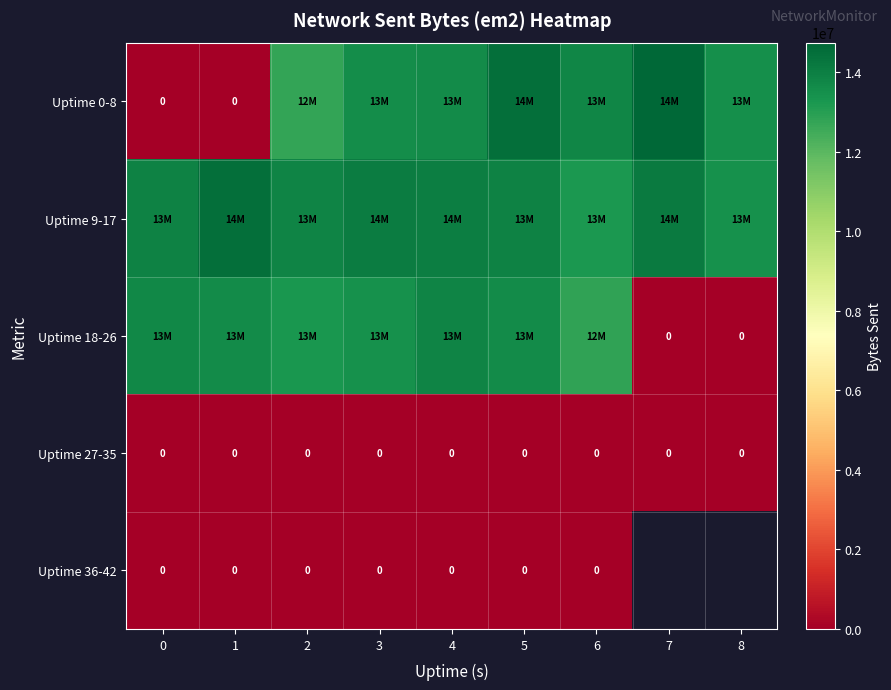

True or false: Uptime 9-17 has a value of 13193630.0 at 6.

True